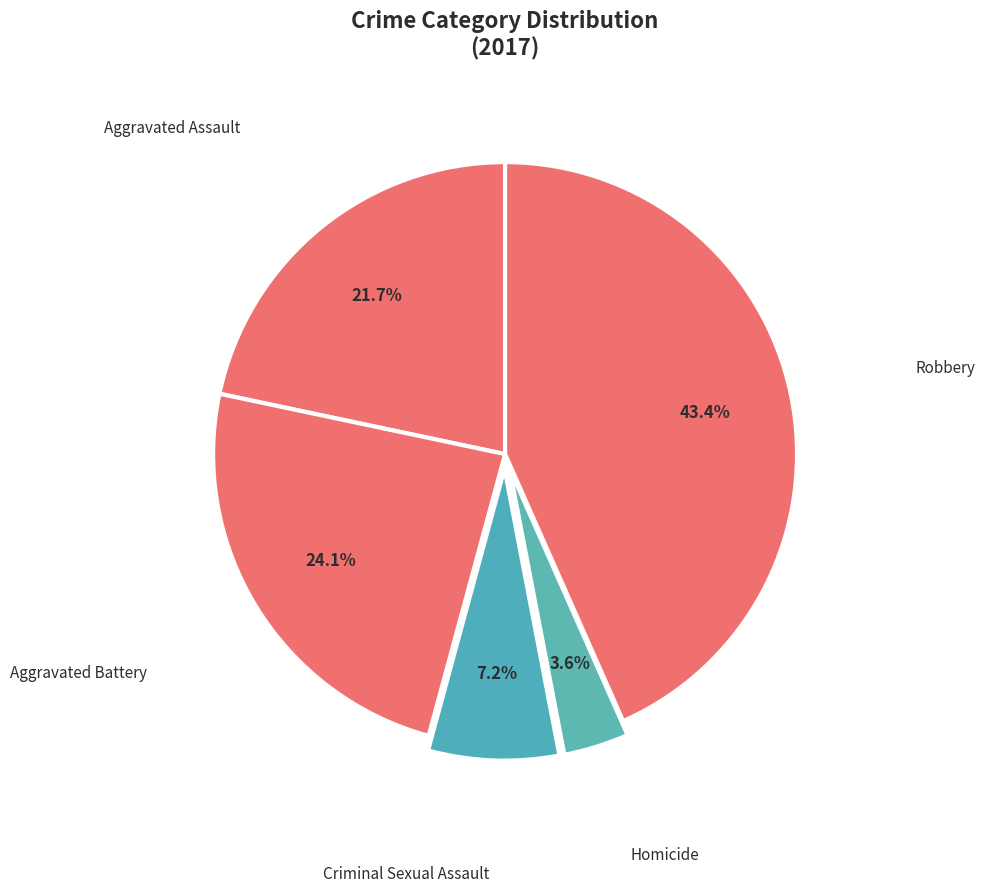

To the nearest percent, what percentage of the pie is Criminal Sexual Assault?

7%